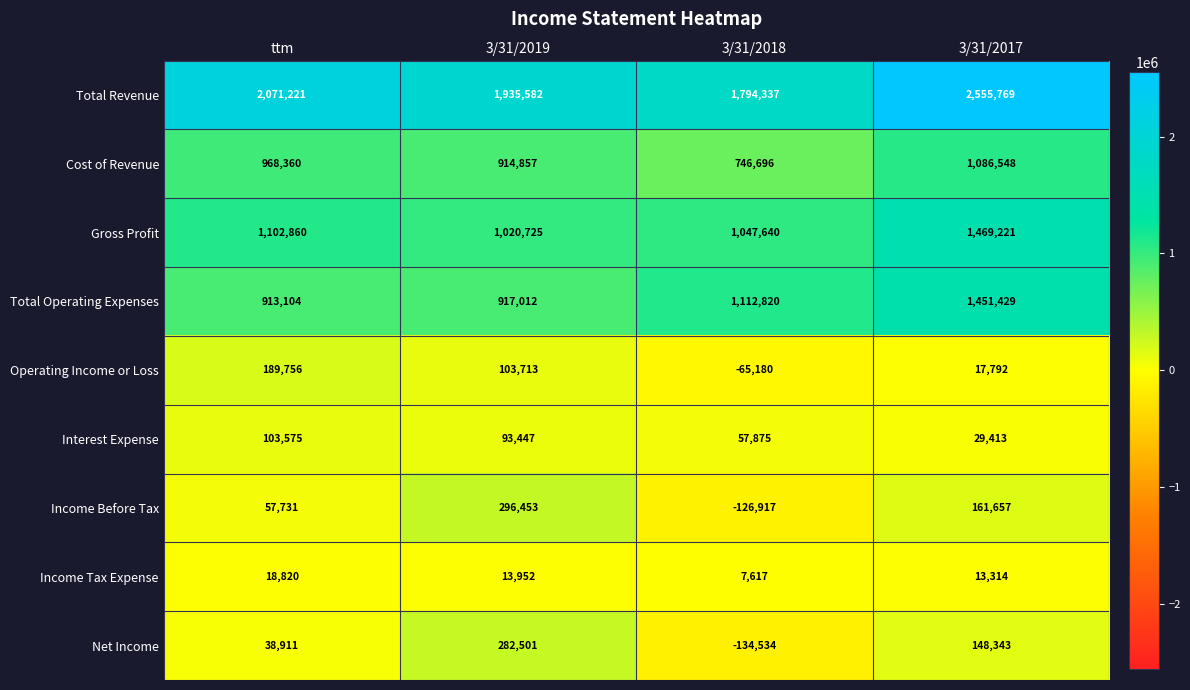

What is the highest value of the Interest Expense series?

103575